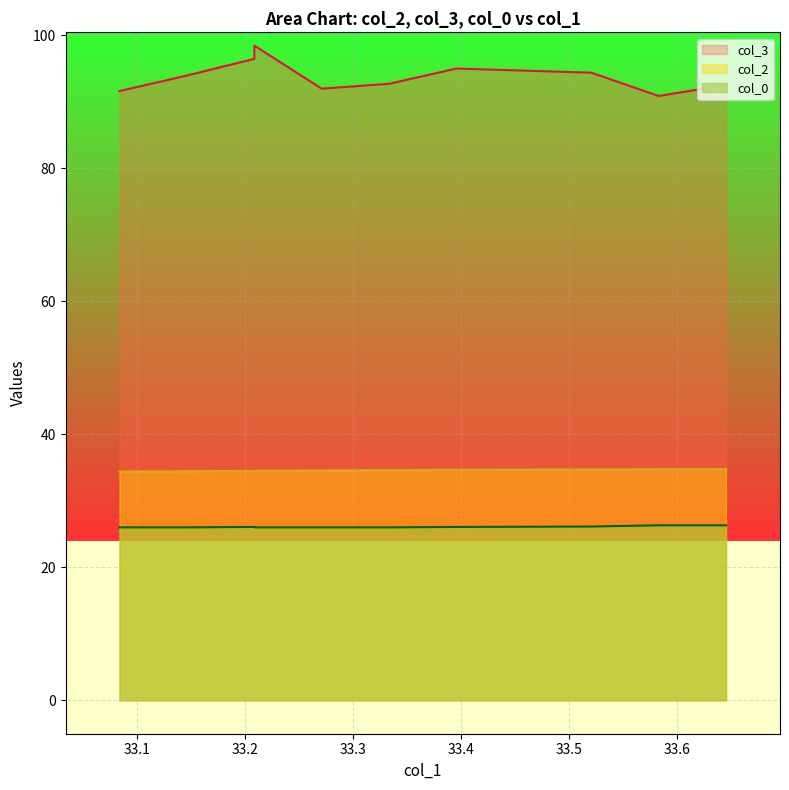

Which series has the widest spread of values?

col_3